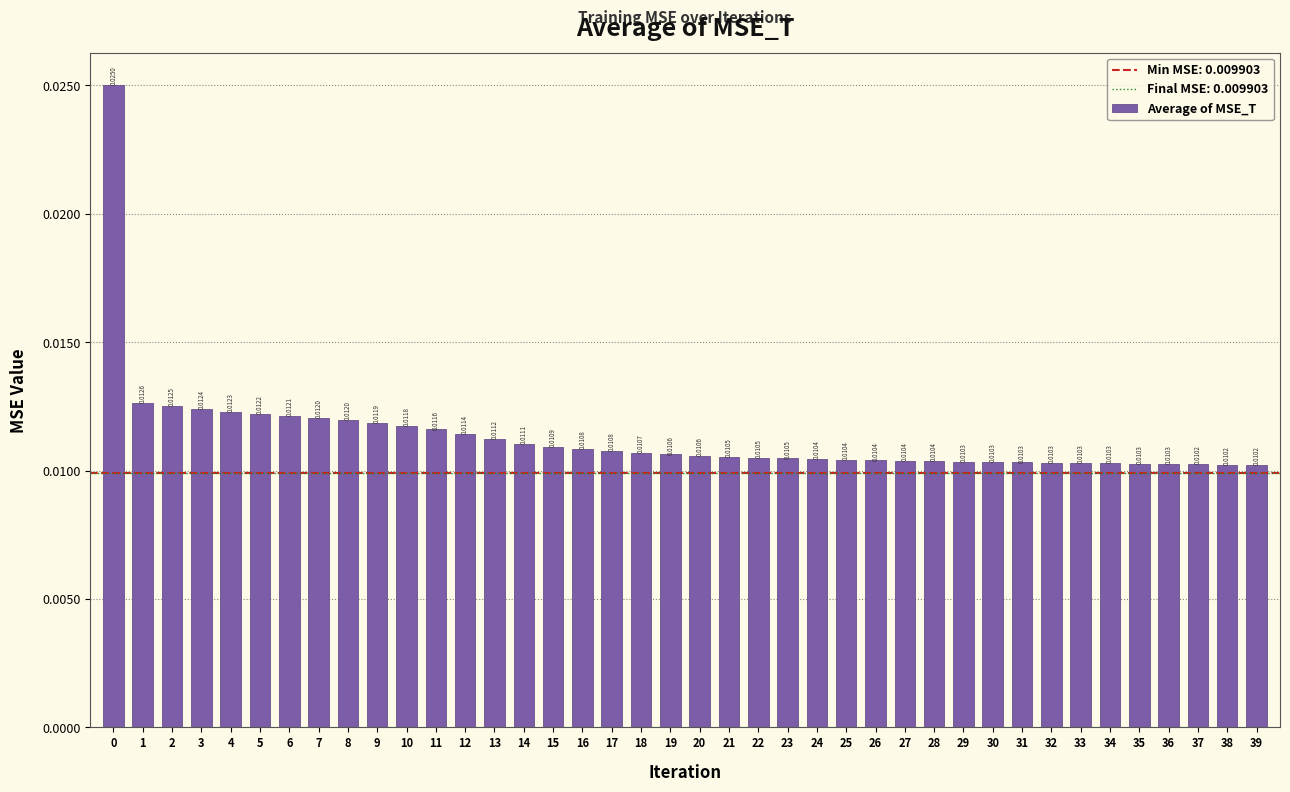

What is the sum of all values?

0.5